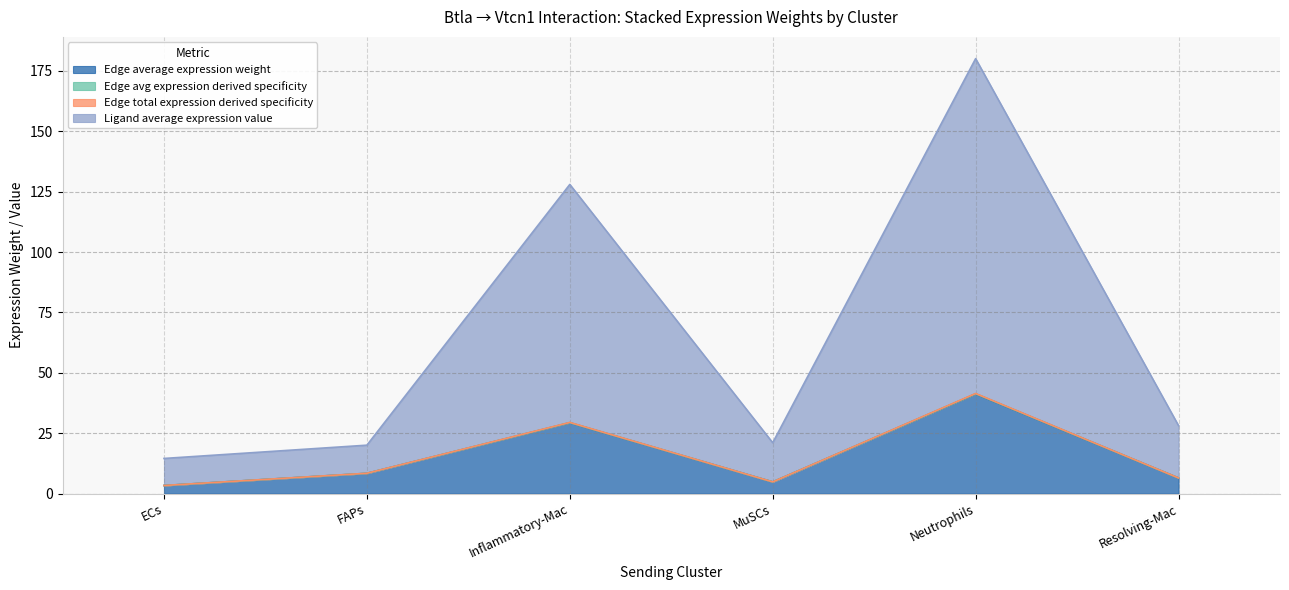

At which category is the sum across all series the highest?

Neutrophils